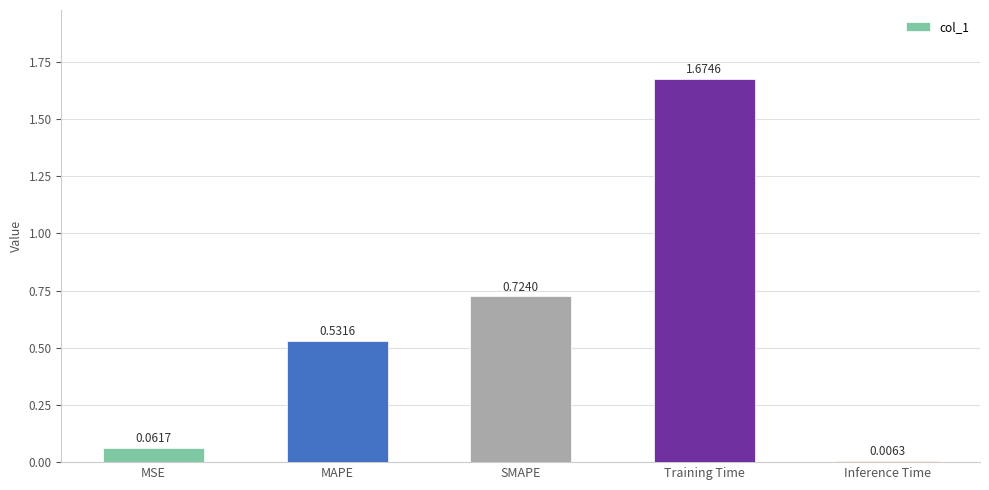

What is the label of the 2nd bar from the left?

MAPE